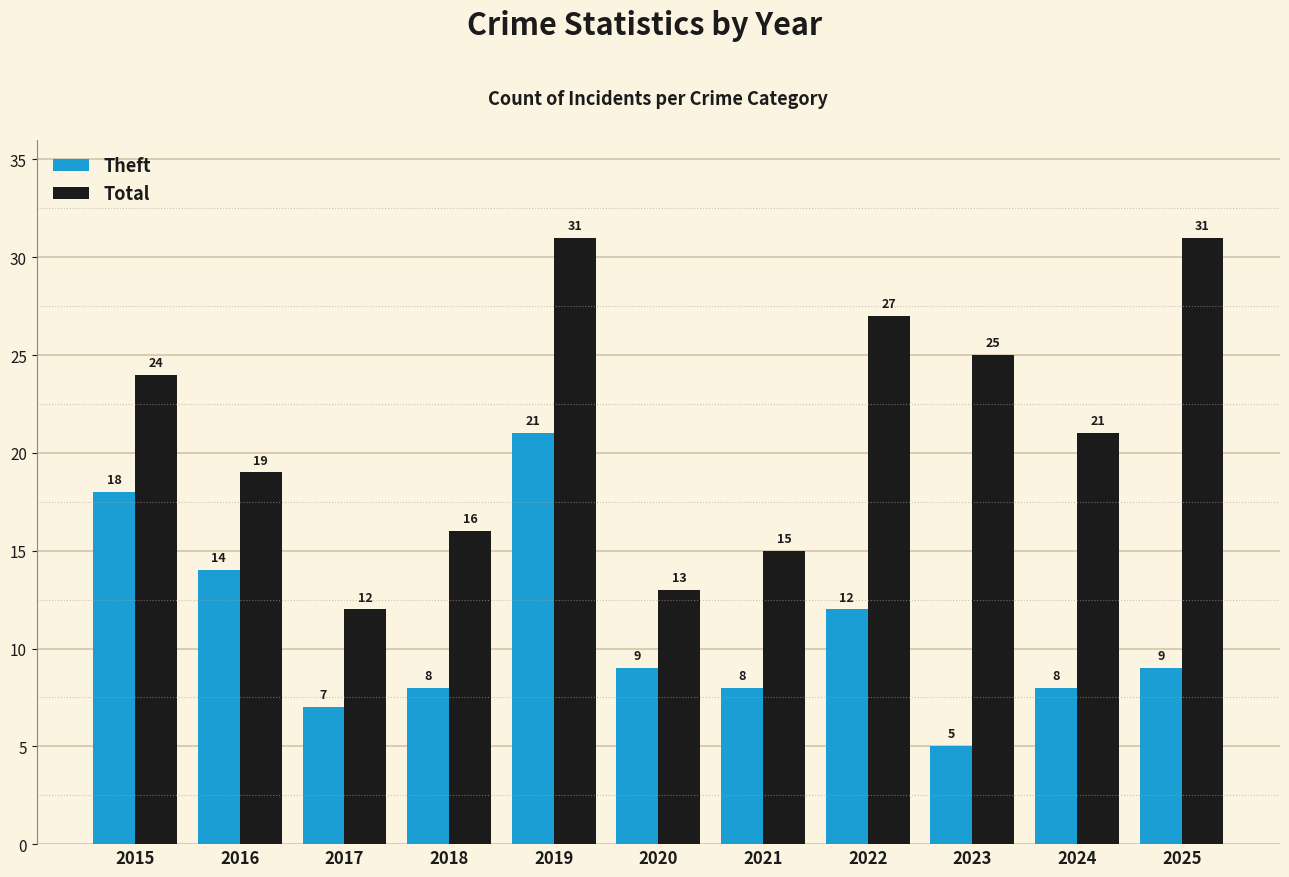

Read the Theft value at 2022.

12